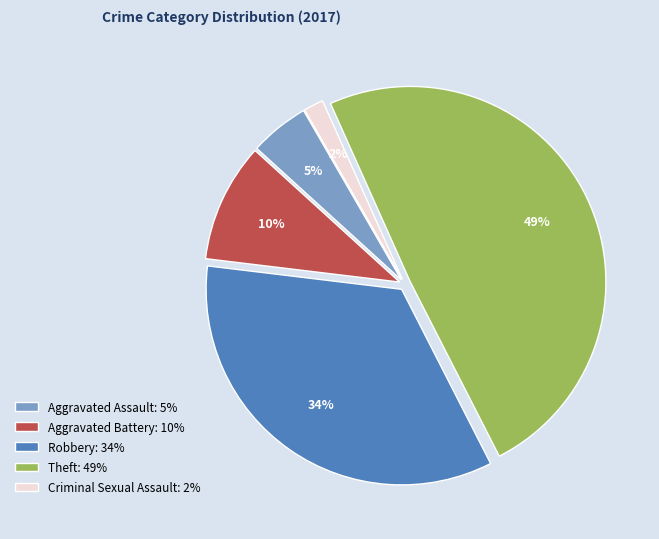

Do Aggravated Battery and Criminal Sexual Assault together represent more than half of the pie?

No